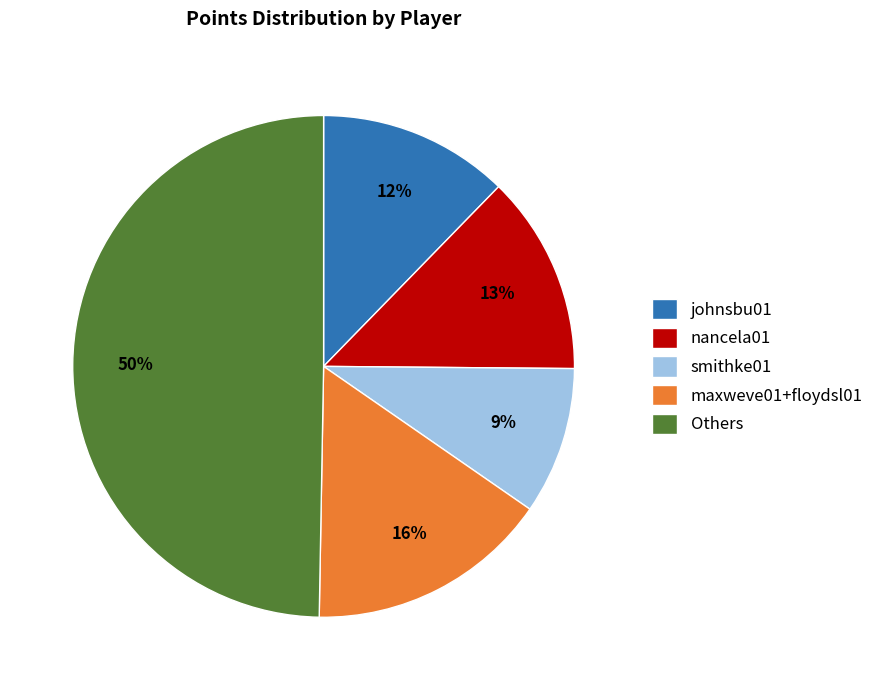

Between Others and nancela01, which is larger?

Others